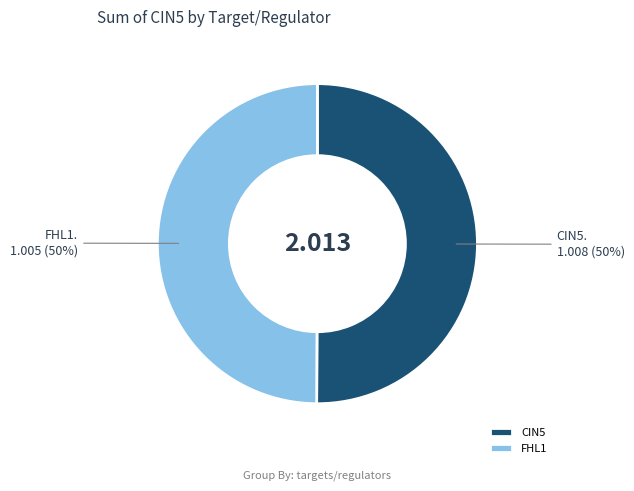

The CIN5 slice represents 56% of the pie. True or false?

False